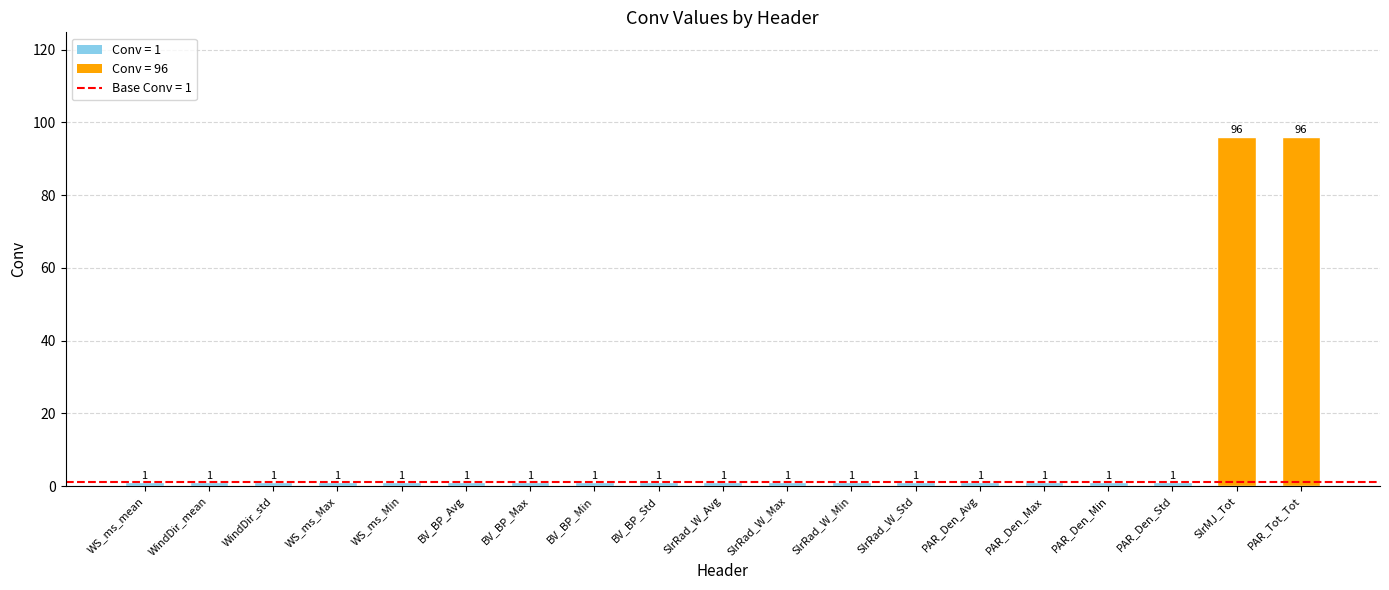

What position from the left is PAR_Den_Std?

17